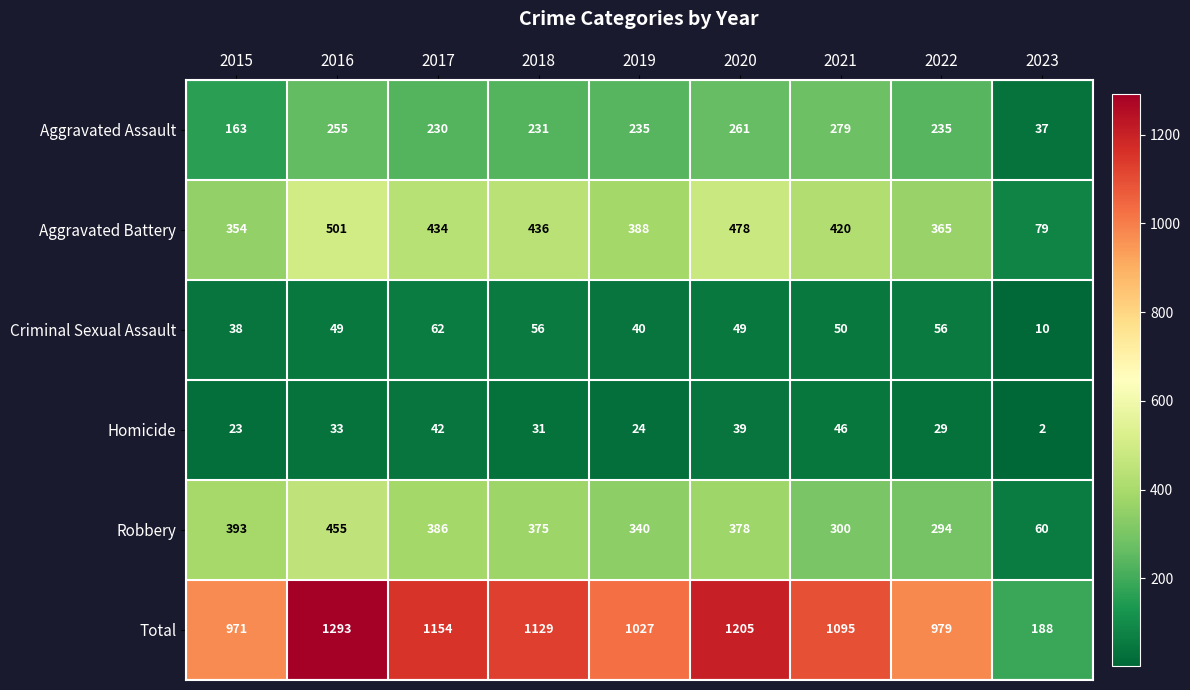

List the series in order of their peak value, lowest first.

Homicide, Criminal Sexual Assault, Aggravated Assault, Robbery, Aggravated Battery, Total